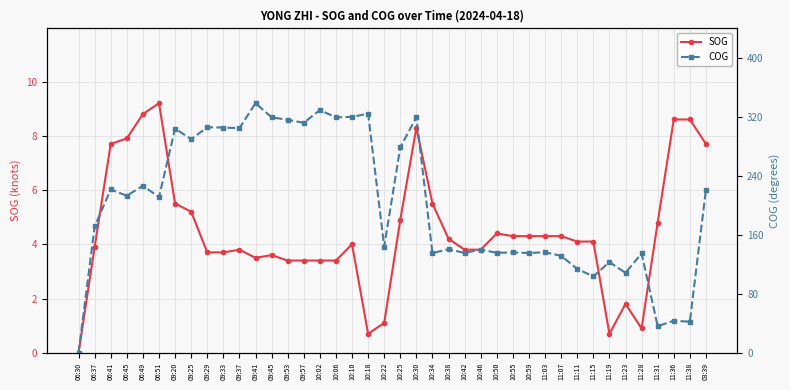

What is the difference between the highest and lowest values at 11:11?

109.5